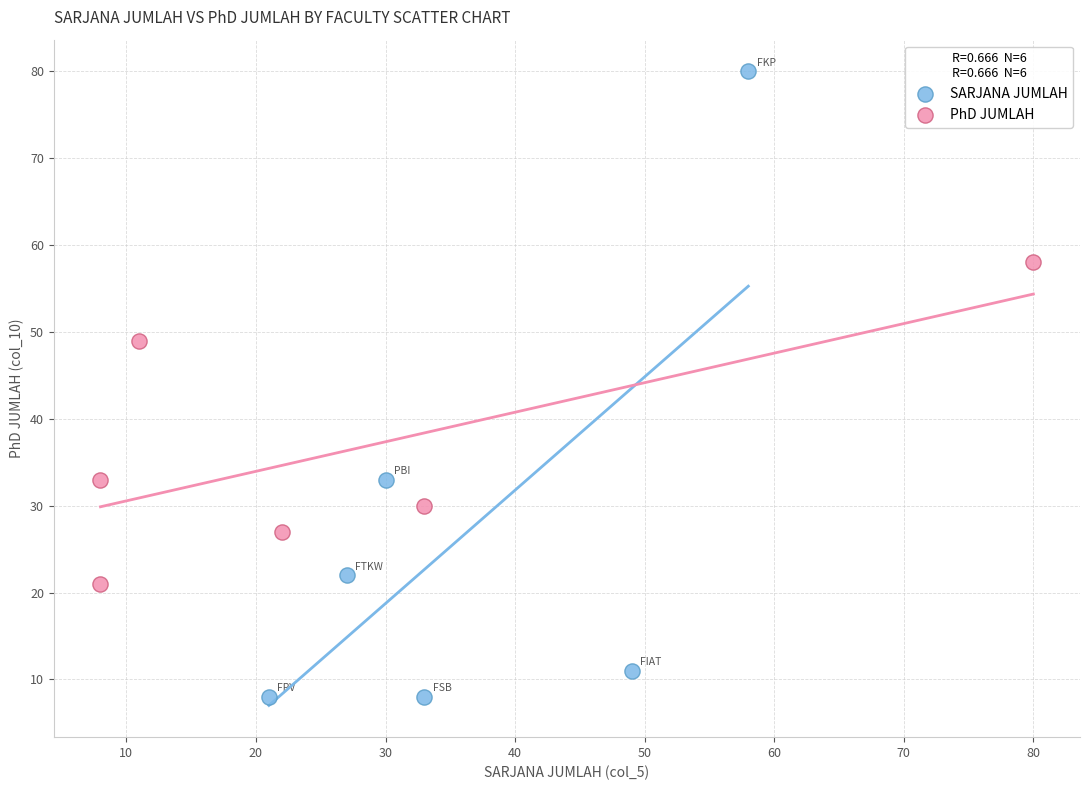

What are all the series names shown in the legend?

SARJANA JUMLAH, PhD JUMLAH